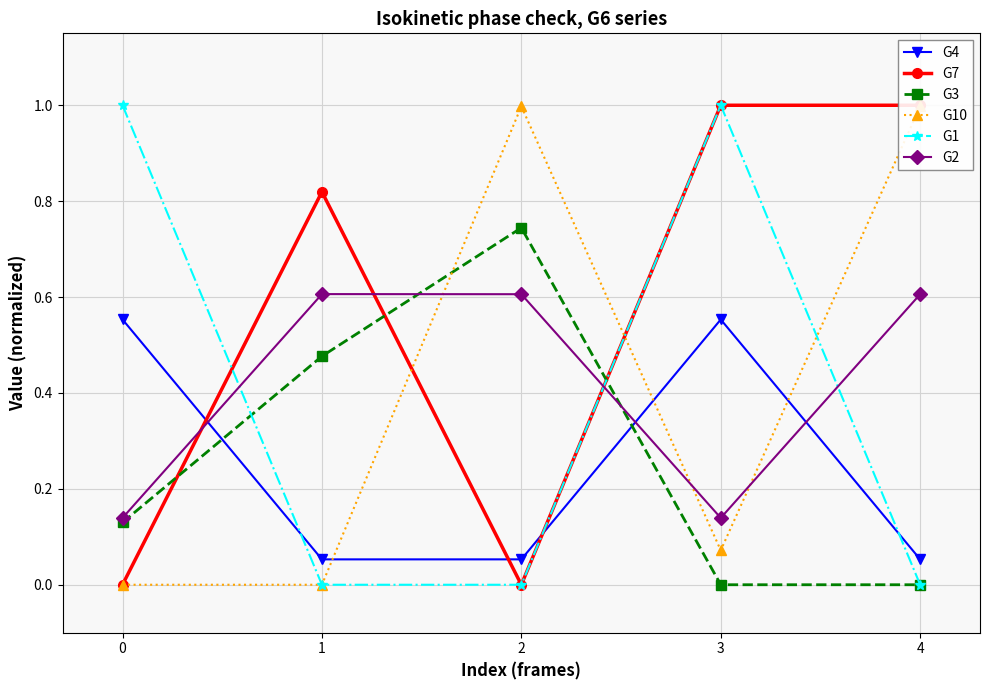

At which label is G3 closest to 0?

3